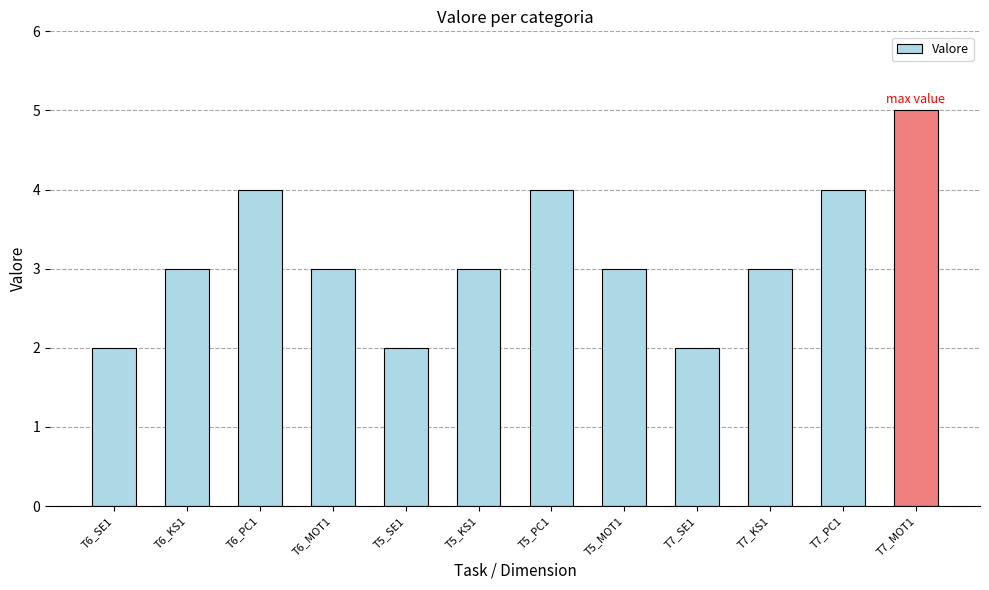

What is the label of the 12th bar from the left?

T7_MOT1